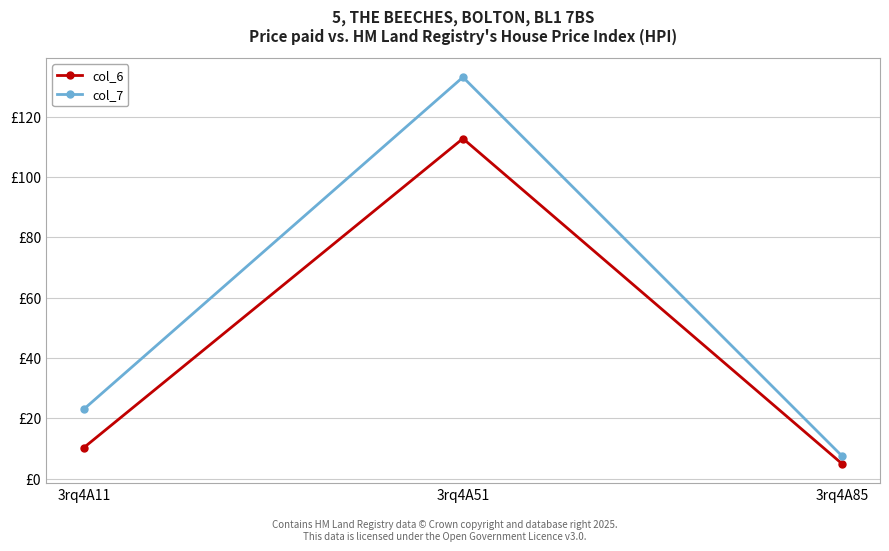

True or false: col_7 has a value of 2.7 at 3rq4A85.

False